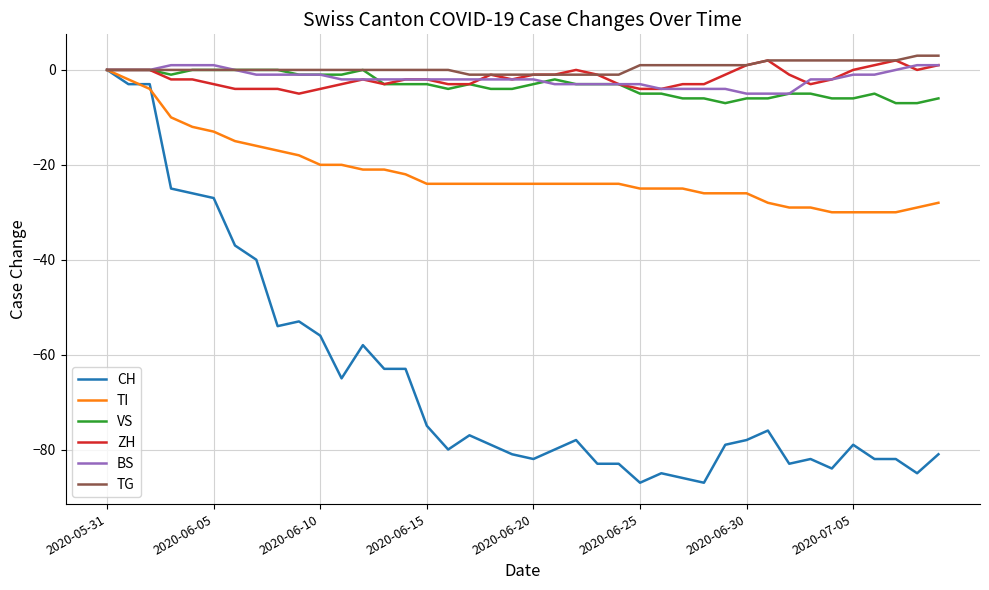

How many lines are shown in the chart?

6